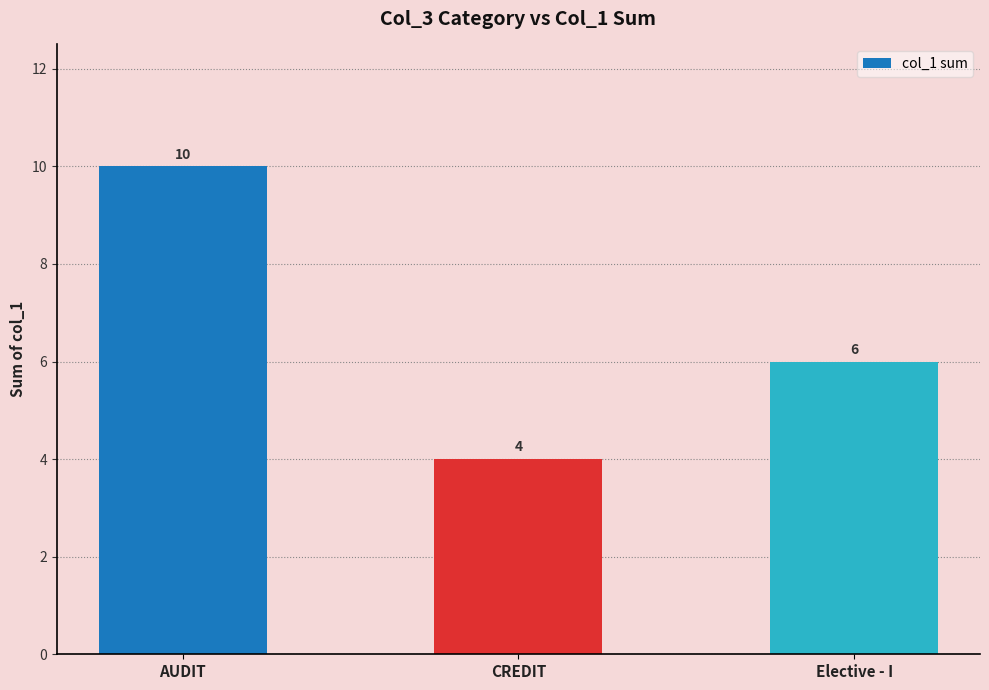

How many bars are there in total?

3